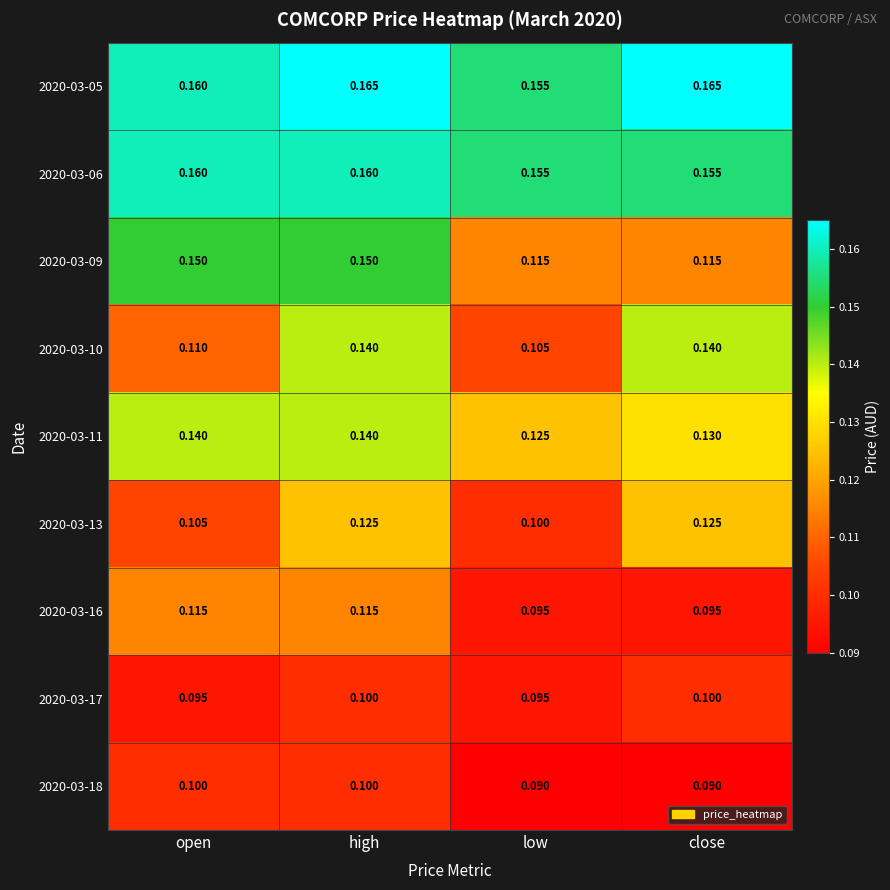

At which category is the sum across all series the highest?

high